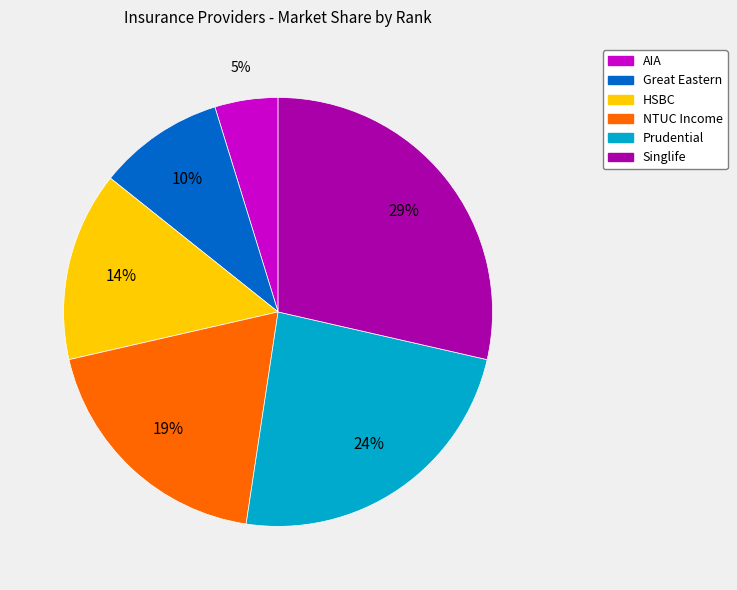

Is there a majority slice in this chart?

No